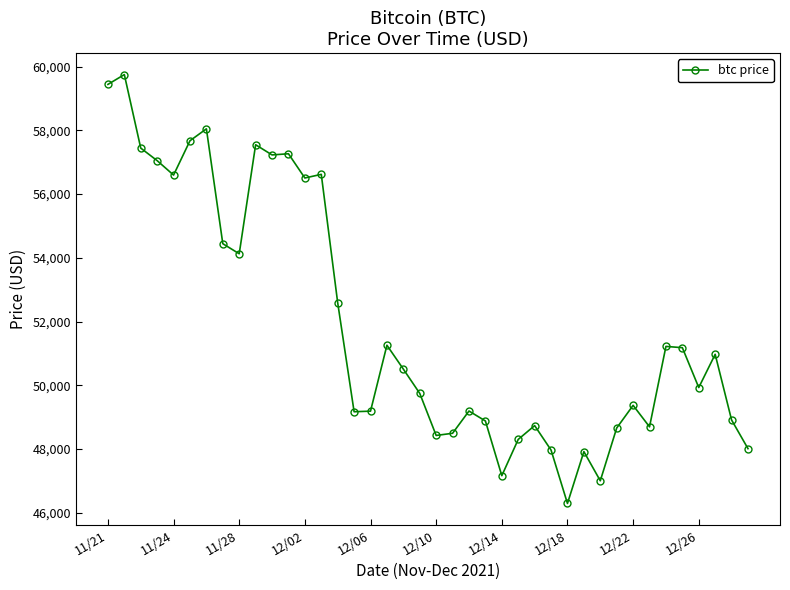

True or false: there are more than 0 points higher than both neighbors.

True